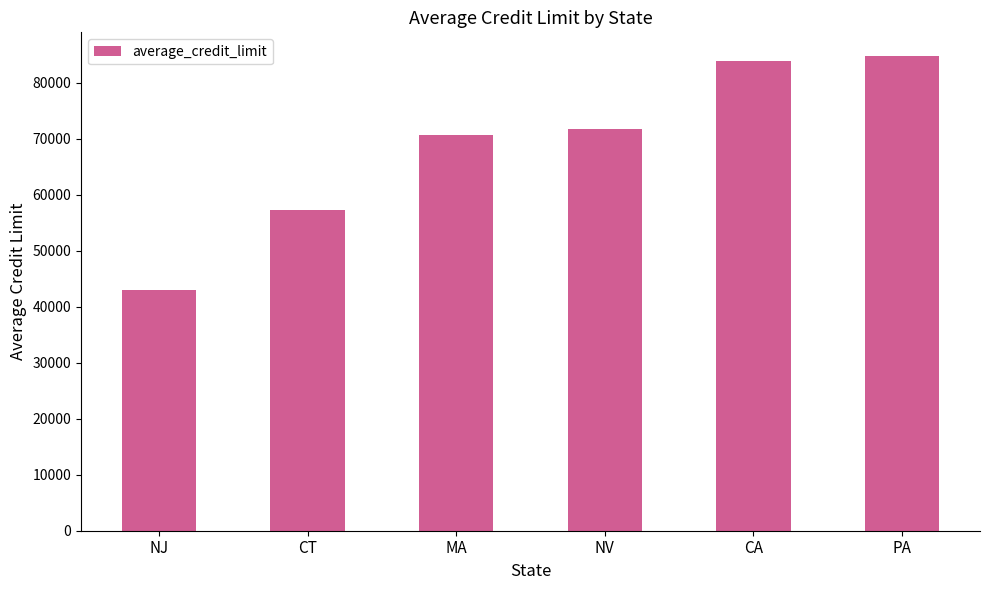

What is the sum of the values at NJ and CA?

126854.5